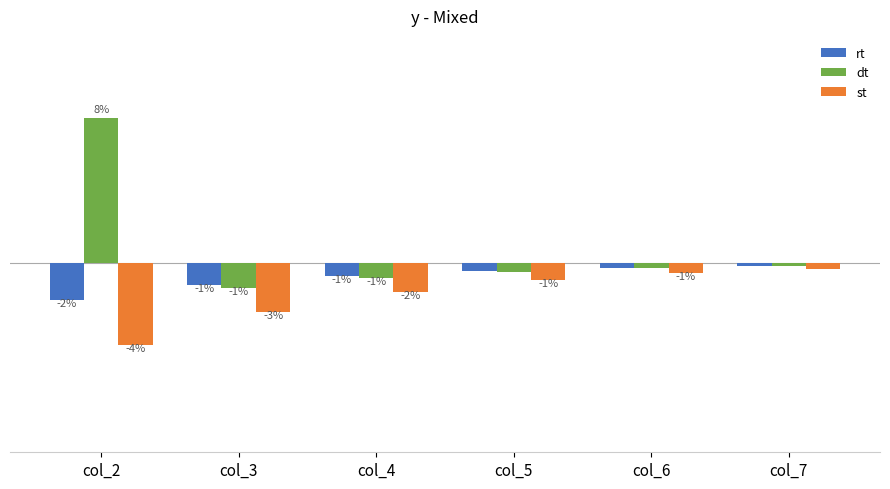

Does the chart contain stacked bars?

No